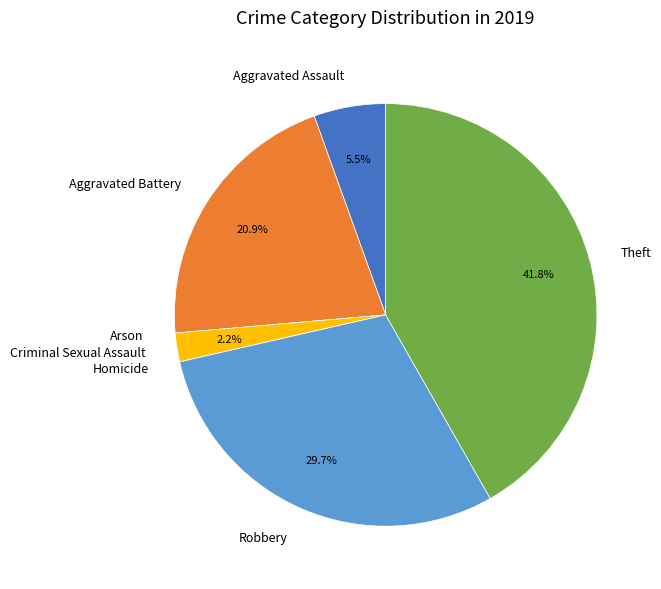

The Robbery slice represents 30% of the pie. True or false?

True